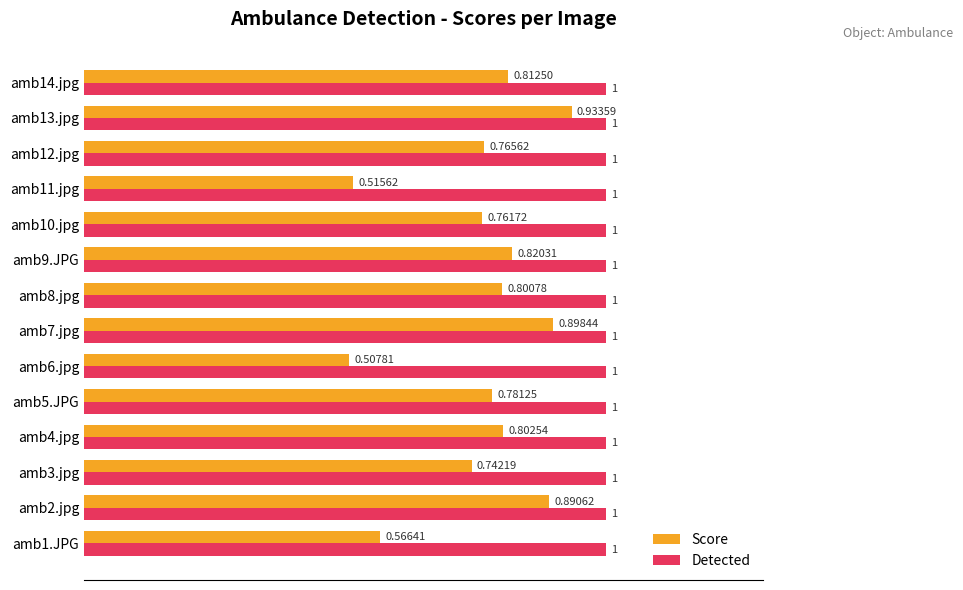

Rank the series by their average value, from highest to lowest.

Detected, Score